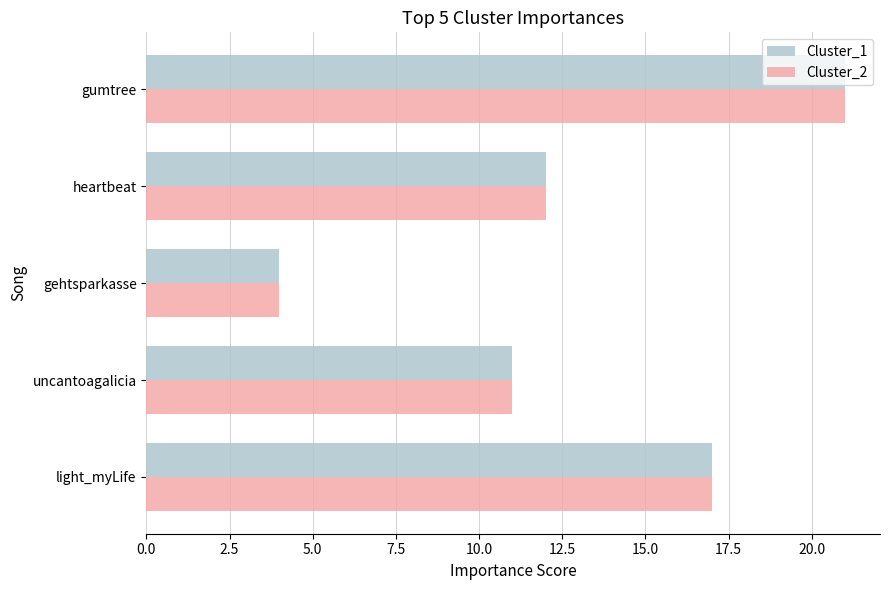

What is the sum of the Cluster_1 values at uncantoagalicia and gehtsparkasse?

15